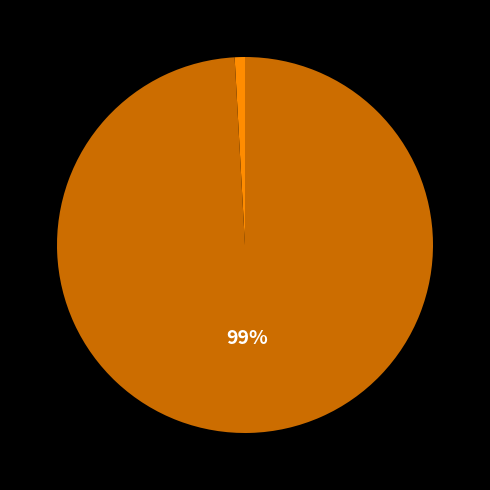

To the nearest percent, what is the difference between the largest and smallest slice percentages?

98%